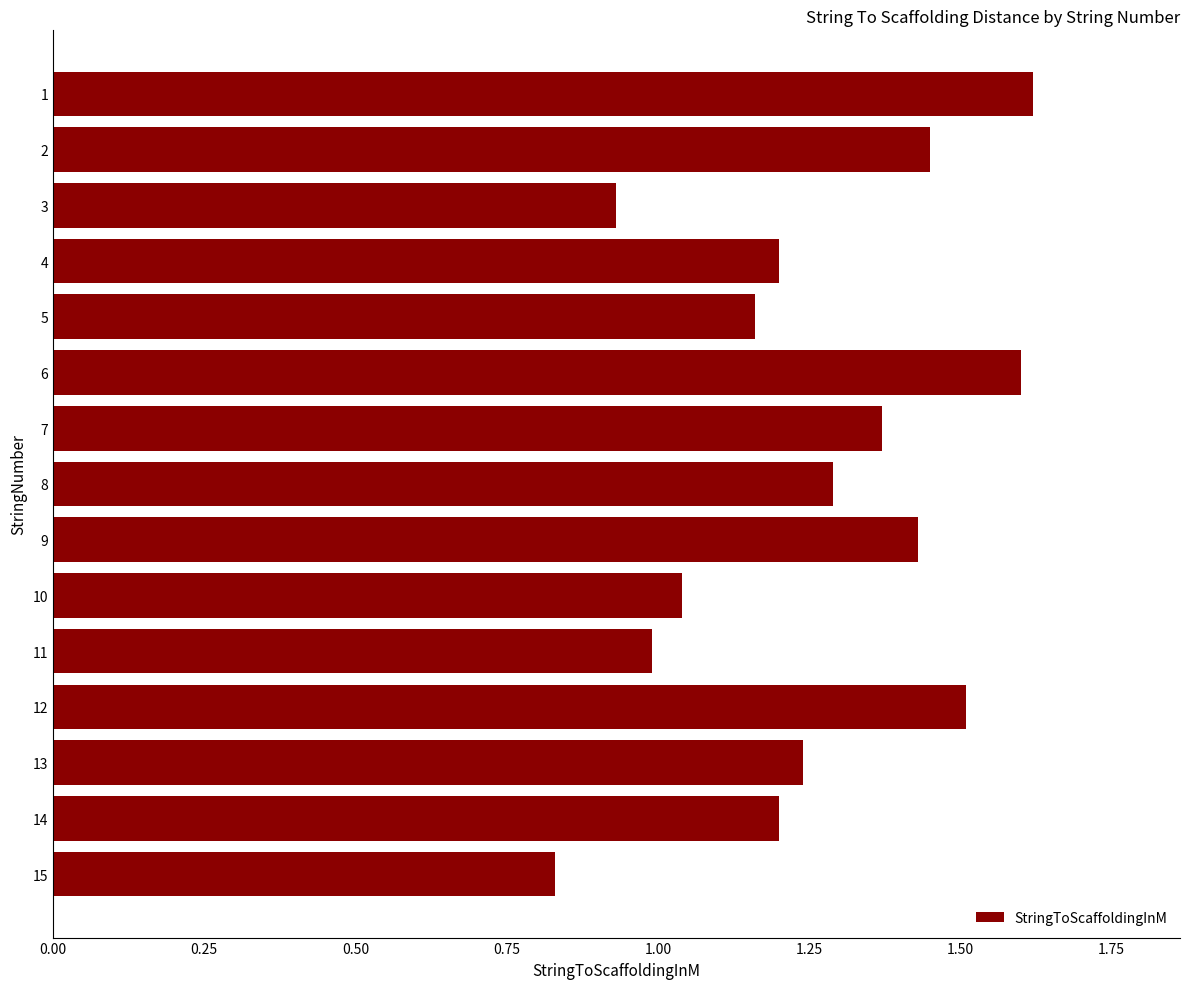

Does the chart contain any negative values?

No